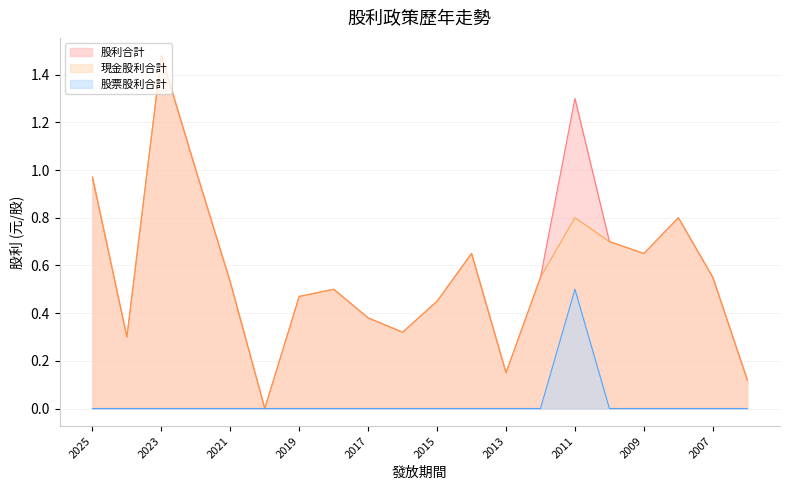

What value does the 股利合計 series have at 2012?

0.6